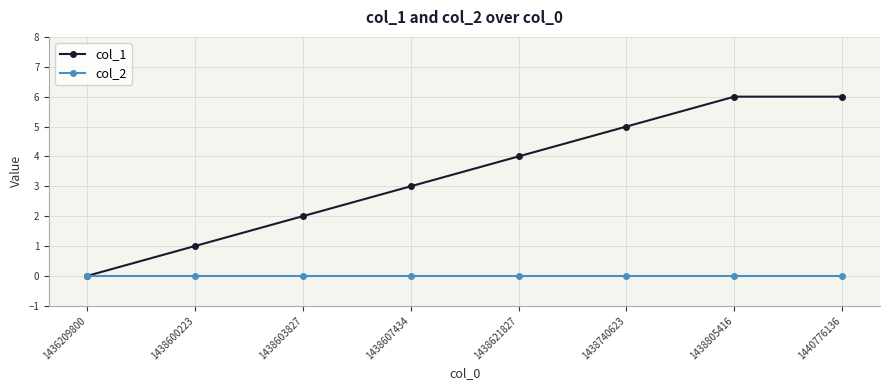

Rank the series at 1440776136 from highest to lowest value.

col_1, col_2